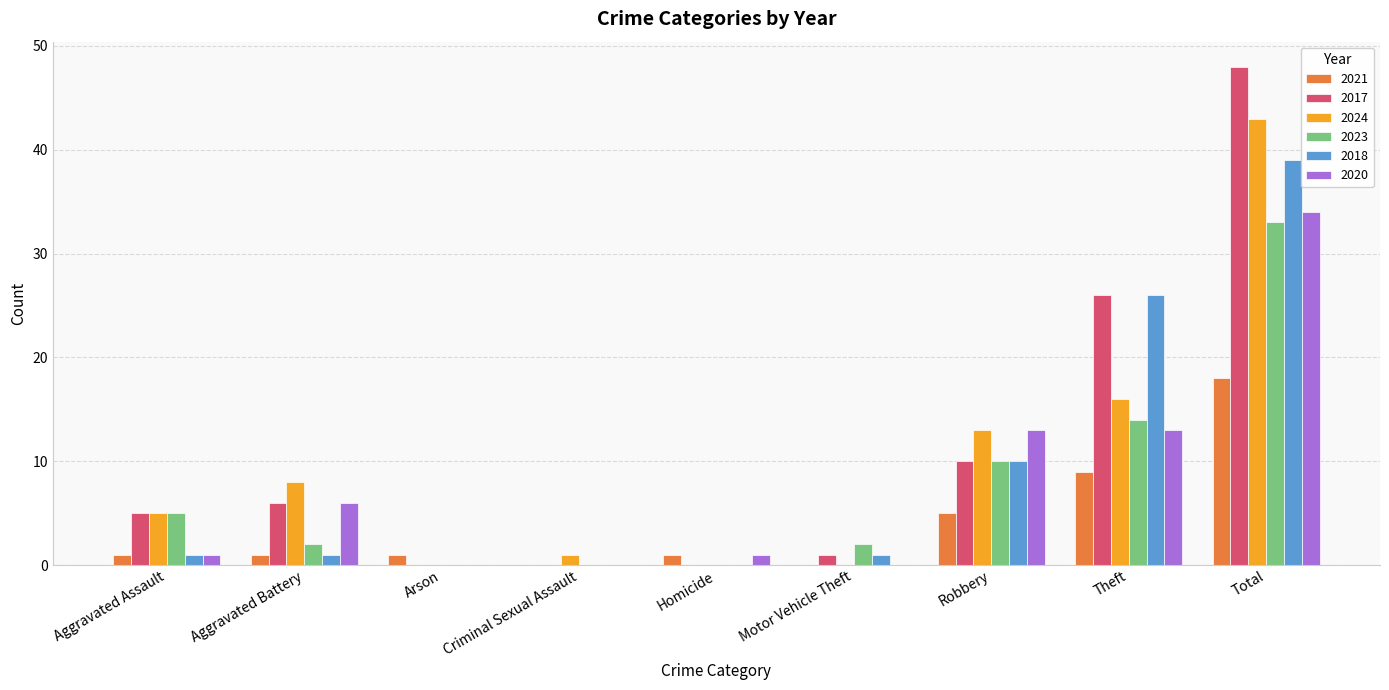

Reading left to right, list all the values displayed in this chart.

2021: 1	1	1	0	1	0	5	9	18
2017: 5	6	0	0	0	1	10	26	48
2024: 5	8	0	1	0	0	13	16	43
2023: 5	2	0	0	0	2	10	14	33
2018: 1	1	0	0	0	1	10	26	39
2020: 1	6	0	0	1	0	13	13	34